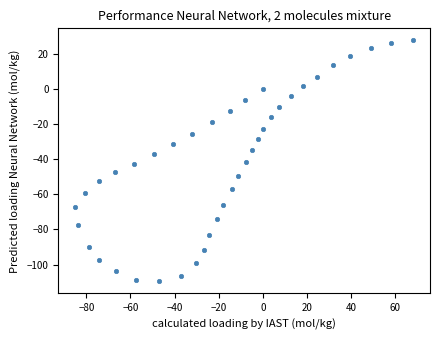

What is the range of X values (max minus min)?

153.2